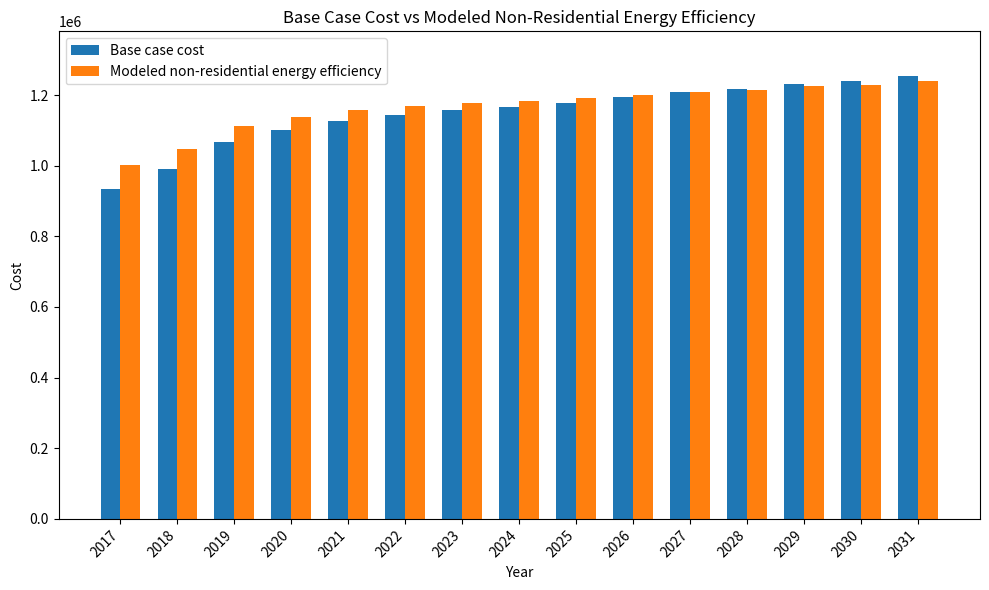

Read the Modeled non-residential energy efficiency value at 2031.

1240379.2